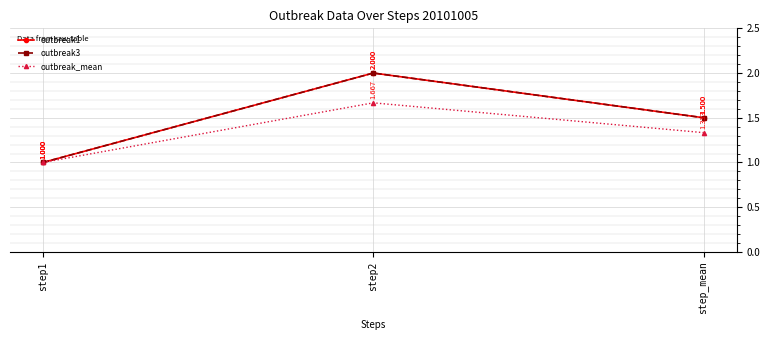

Does the chart have visible grid lines?

Yes